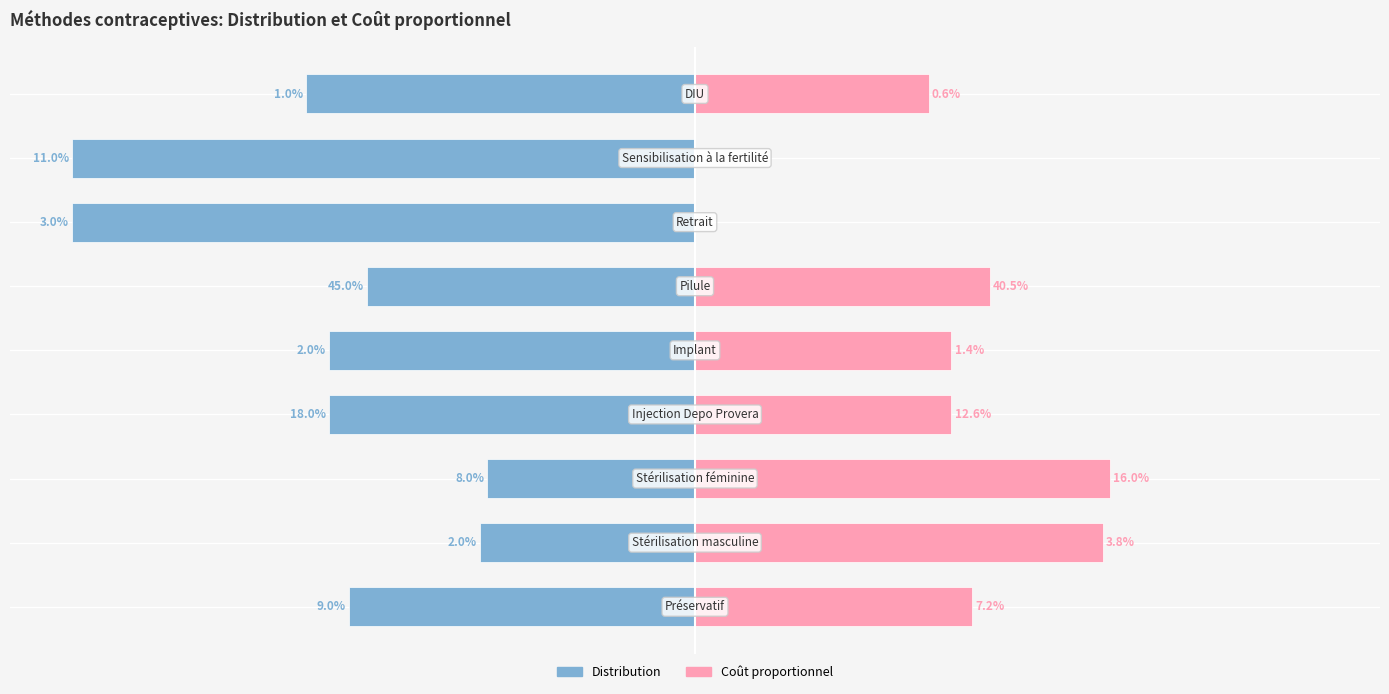

How many bars are there in total?

18